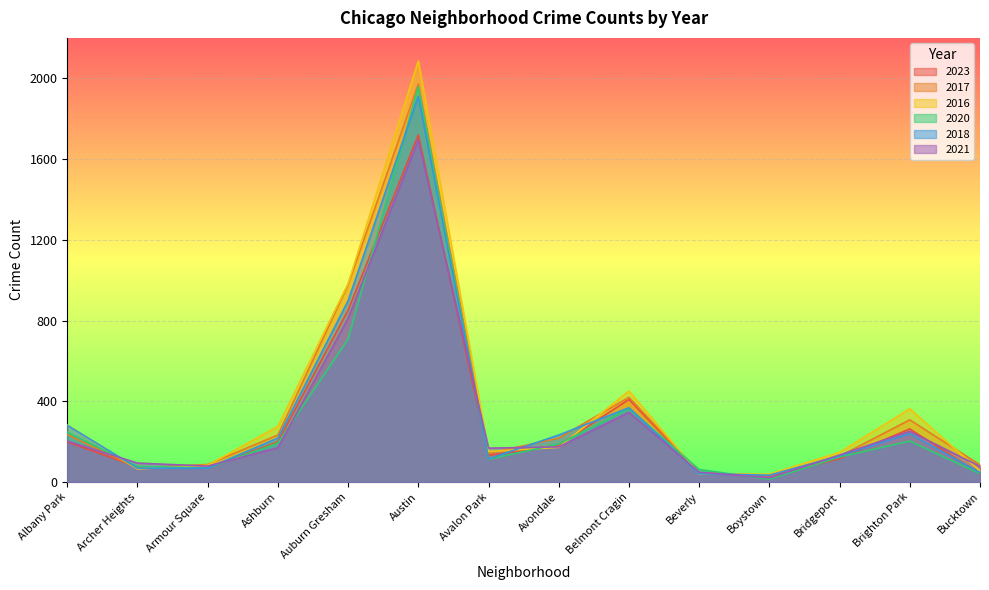

Reading right to left, extract all data points from this chart.

2023: 41	263	116	30	46	409	183	132	1719	851	199	72	75	199
2017: 85	308	128	33	46	420	218	142	1972	978	233	87	69	235
2016: 55	363	147	39	40	451	172	151	2086	983	276	83	65	282
2020: 41	203	124	14	62	365	188	113	1959	708	193	70	78	246
2018: 47	240	129	34	41	368	233	115	1912	898	218	69	69	281
2021: 77	251	134	21	49	345	174	168	1695	811	170	79	94	203